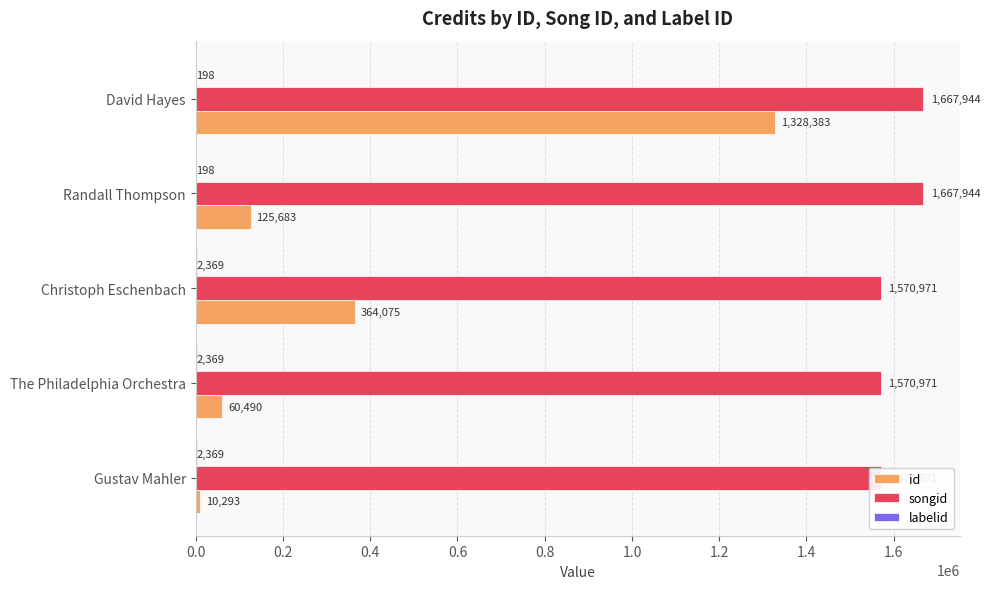

True or false: id has a value of 17734 at Gustav Mahler.

False